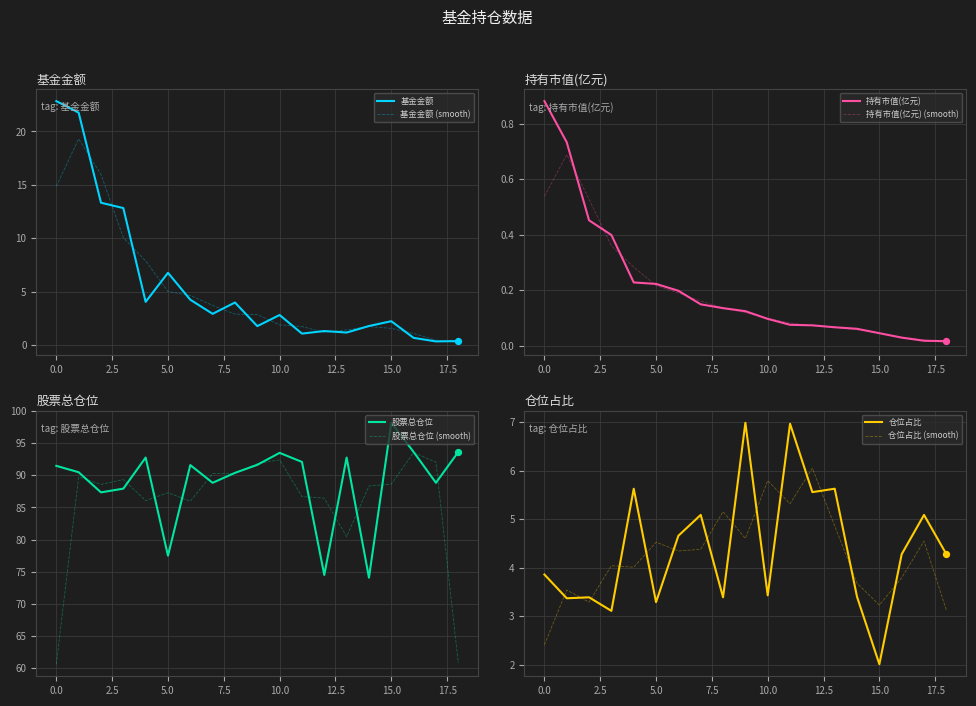

Which series reaches the minimum Y coordinate?

持有市值(亿元)